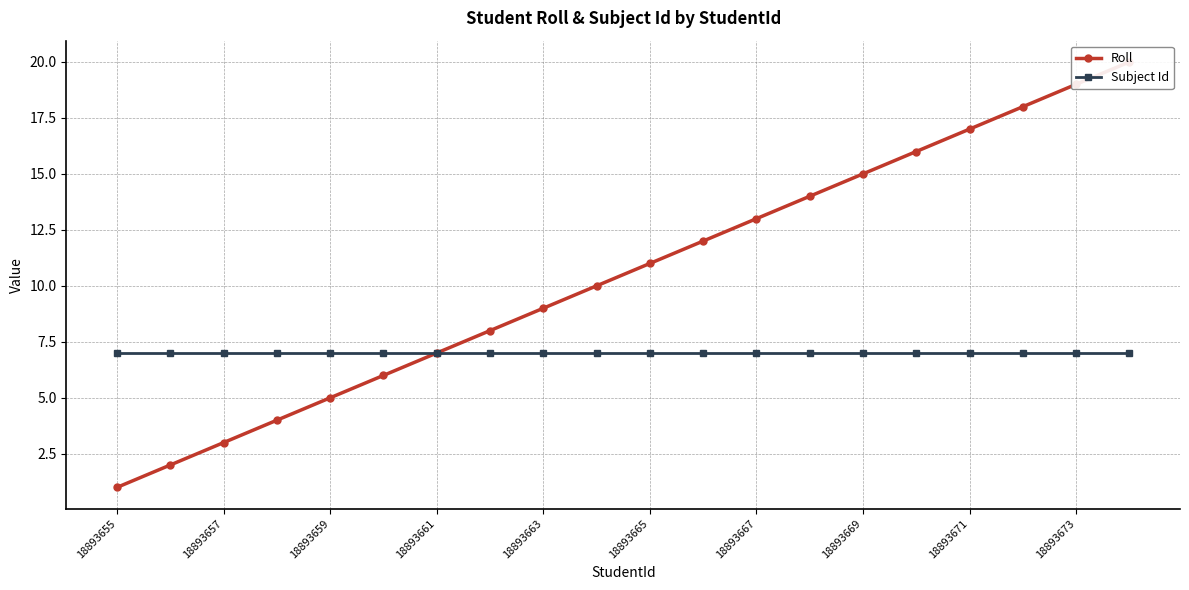

Does the chart have visible grid lines?

Yes